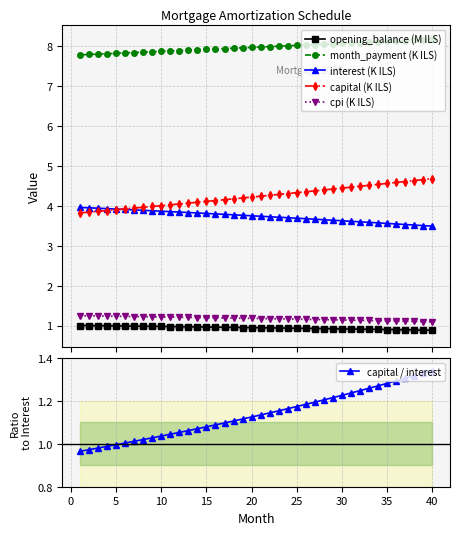

What is the minimum value shown in the chart?

0.9